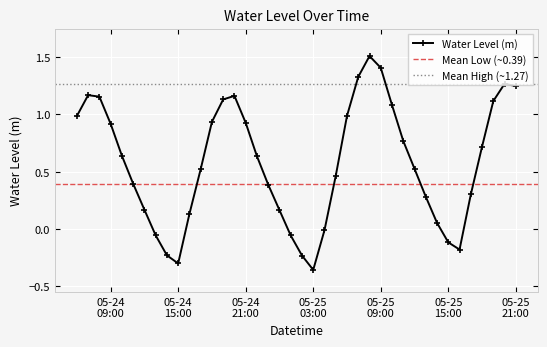

What value does the data have at 2025-05-25 01:00:00?

-0.1